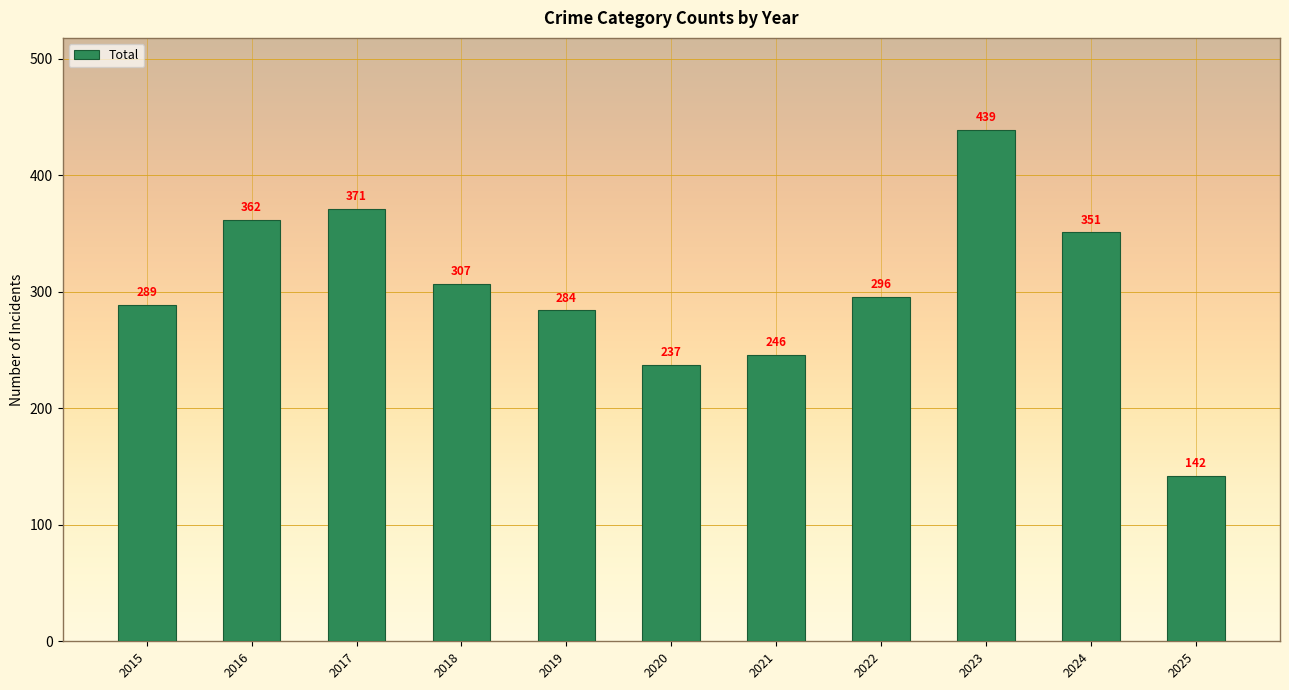

The value at 2021 is 161. True or false?

False